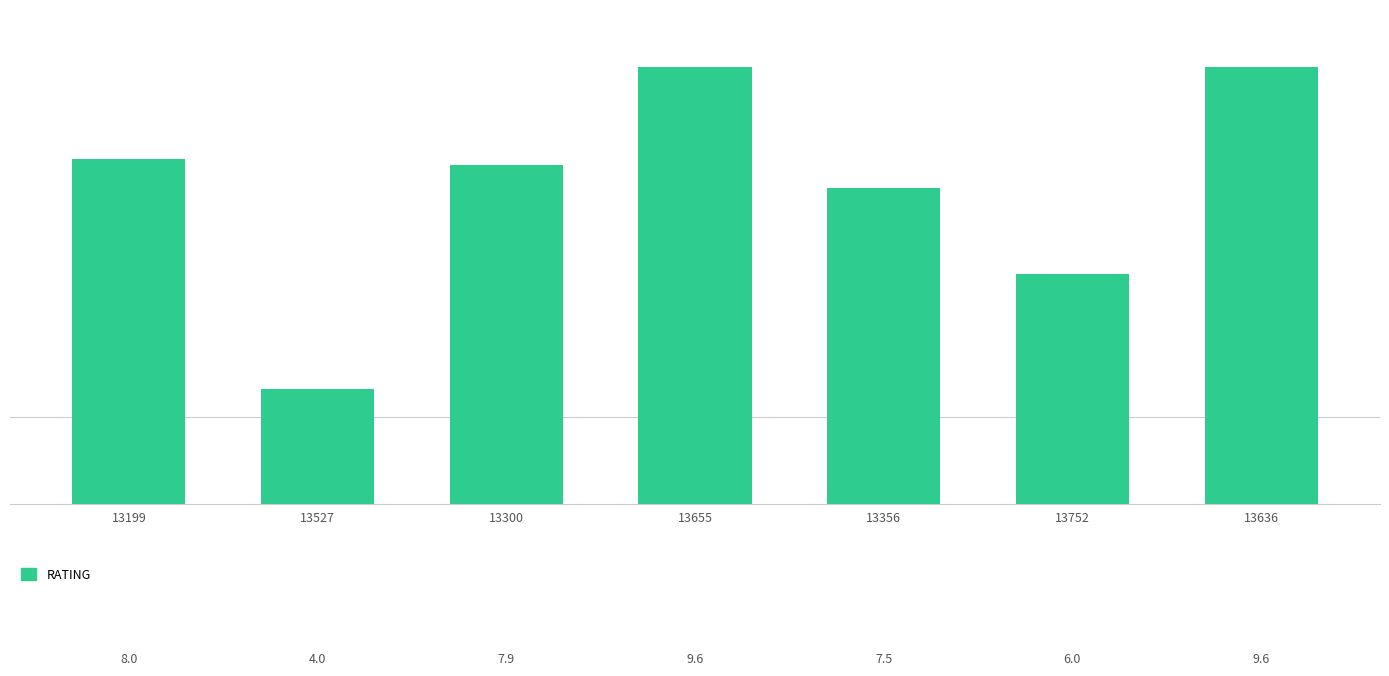

How many series are shown in this chart?

1